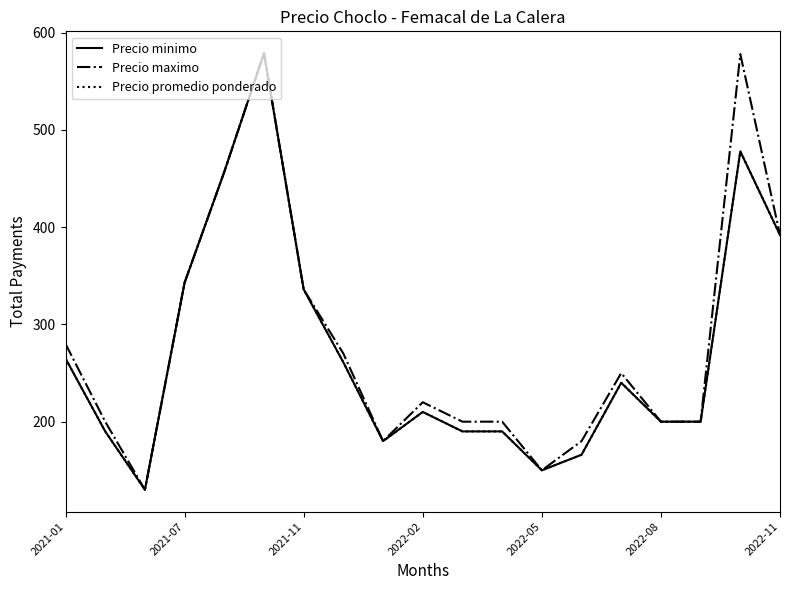

Is this an area chart (filled region under the line)?

No